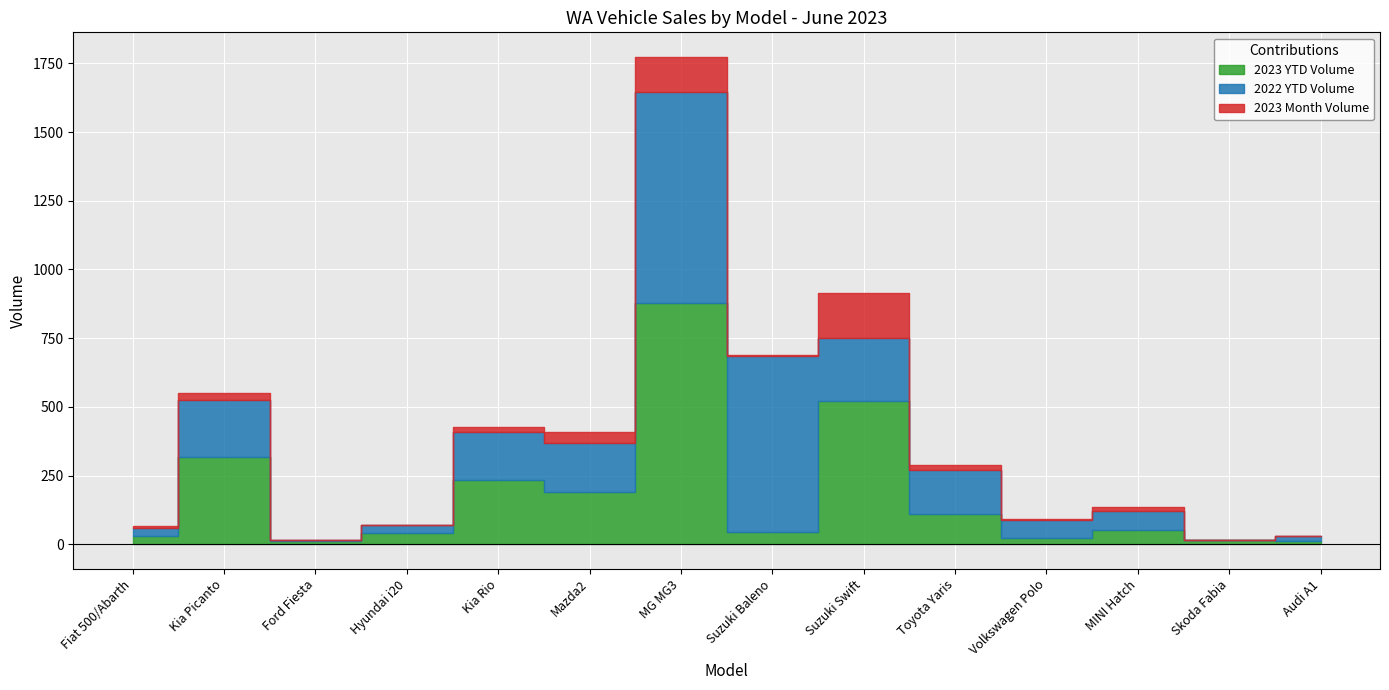

Is it true that 2022 YTD Volume equals 0 at Skoda Fabia?

True